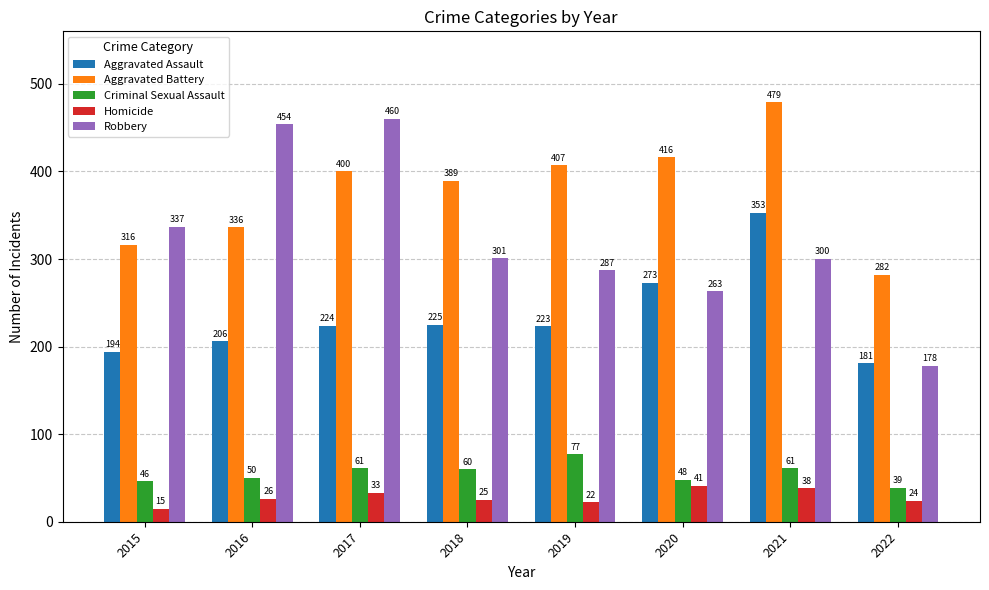

Is the value of Aggravated Assault at 2017 greater than the value of Homicide at 2022?

Yes